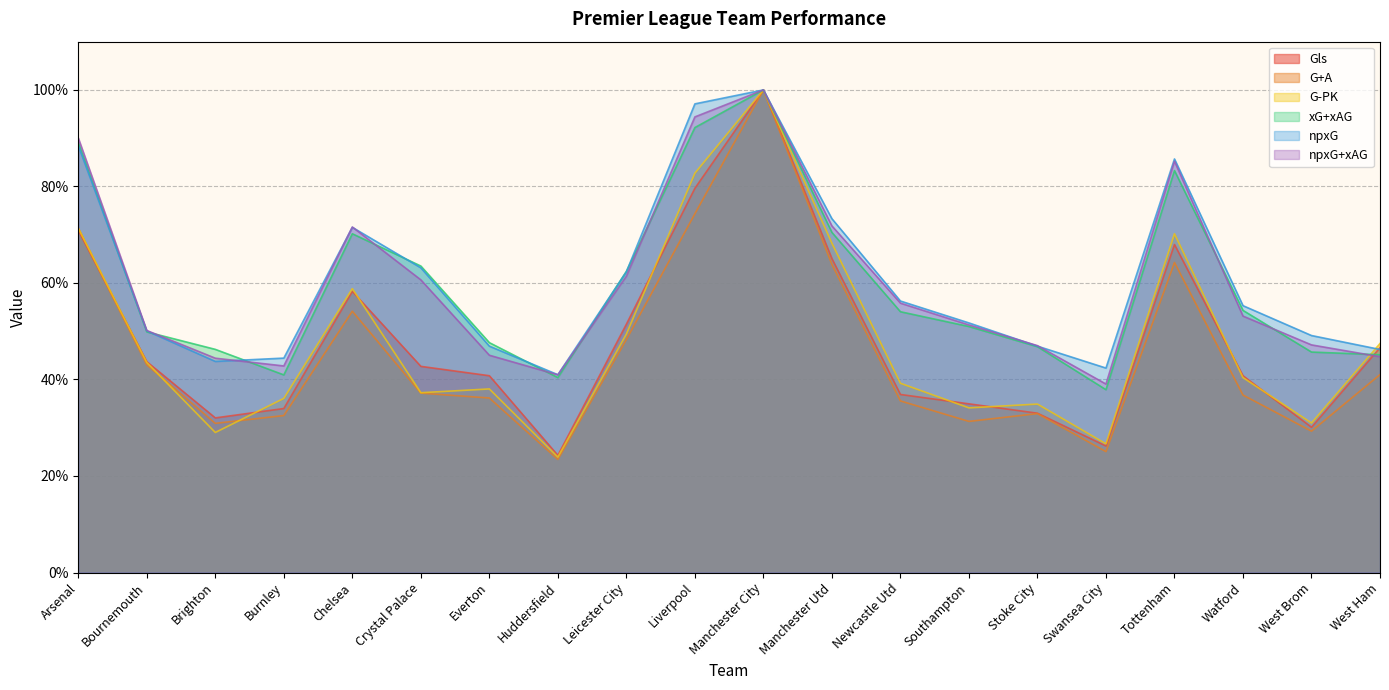

Count the number of categories in the chart.

20